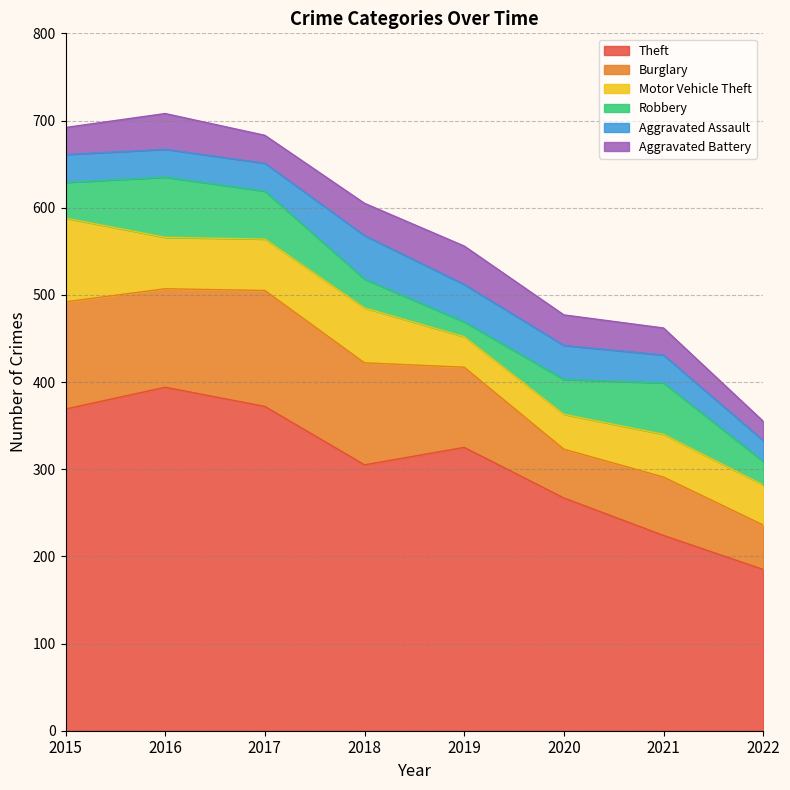

In Aggravated Battery, how many points are higher than both neighbors (excluding endpoints)?

2